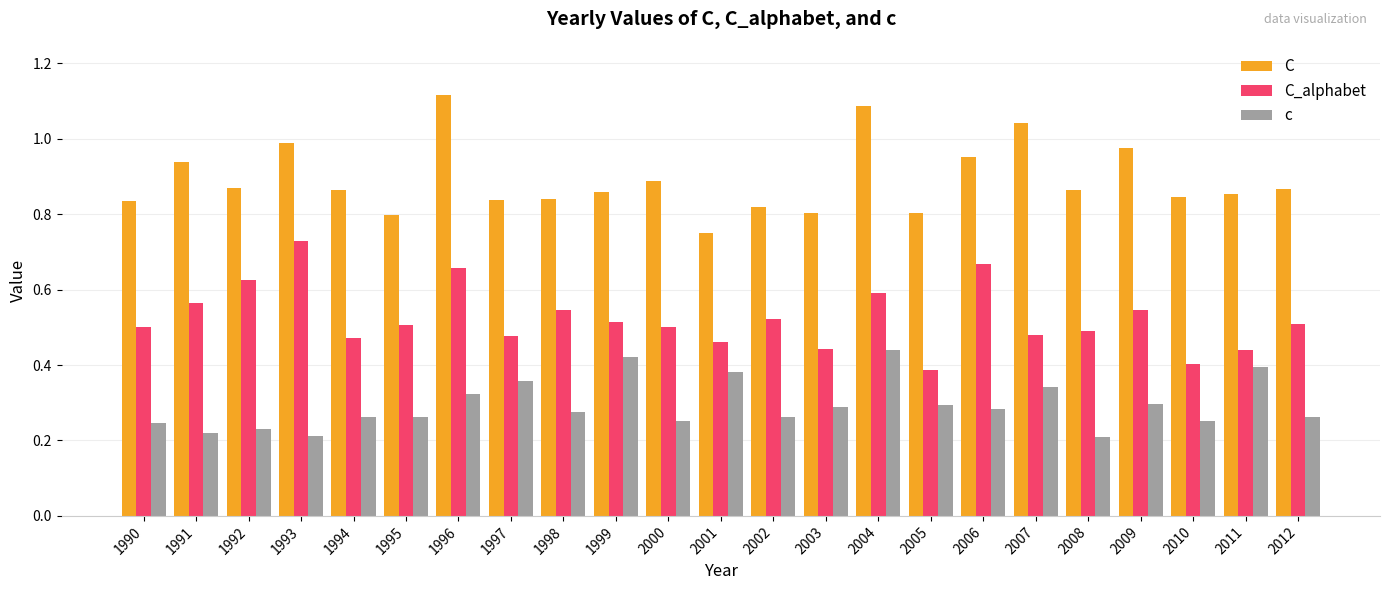

The value of c at 2012 is 0.3. True or false?

True